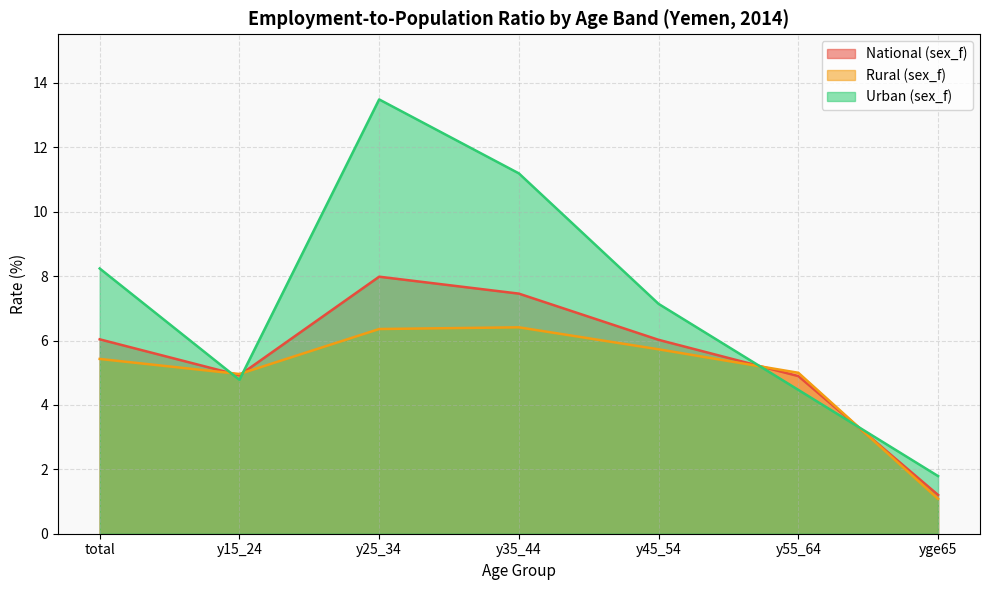

What is the difference between the Rural (sex_f) values at total and yge65?

4.3